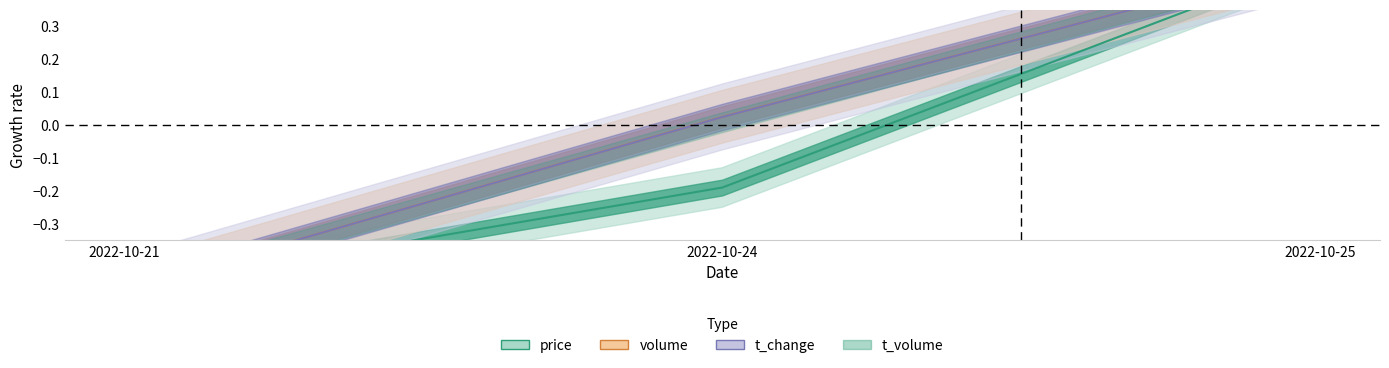

Rank the categories by price value from lowest to highest.

2022-10-21, 2022-10-24, 2022-10-25